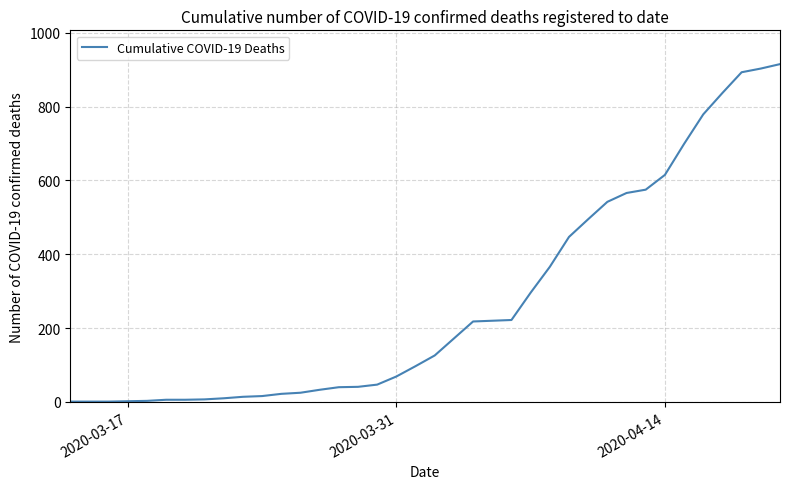

What is the difference between the maximum and minimum values?

914